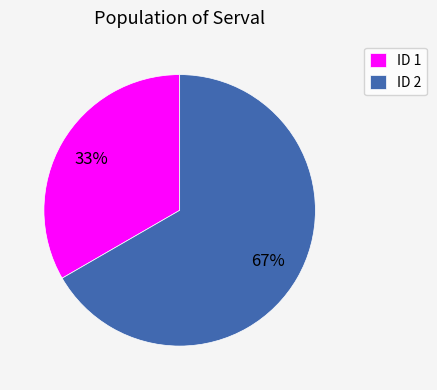

Do ID 1 and ID 2 together represent more than half of the pie?

Yes